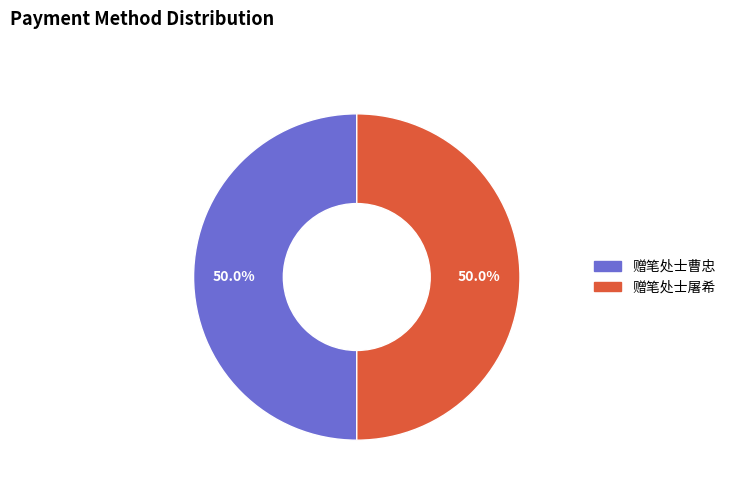

Approximately how many times larger is the value at 赠笔处士屠希 compared to 赠笔处士曹忠?

1.0